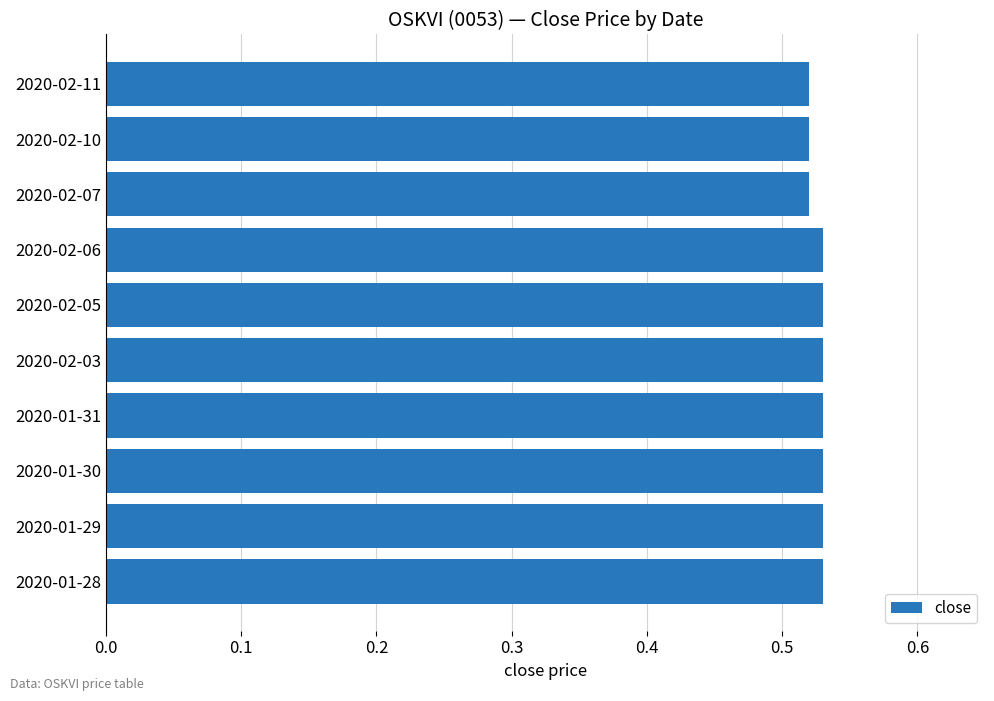

How many values are between 0 and 1?

10